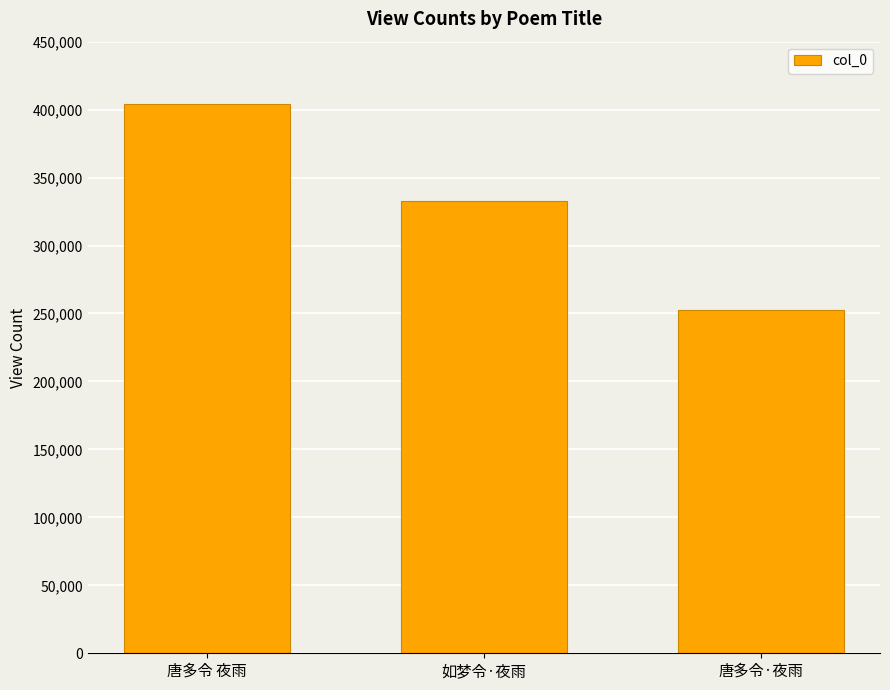

True or false: the data shows 639757 at 唐多令 夜雨.

False